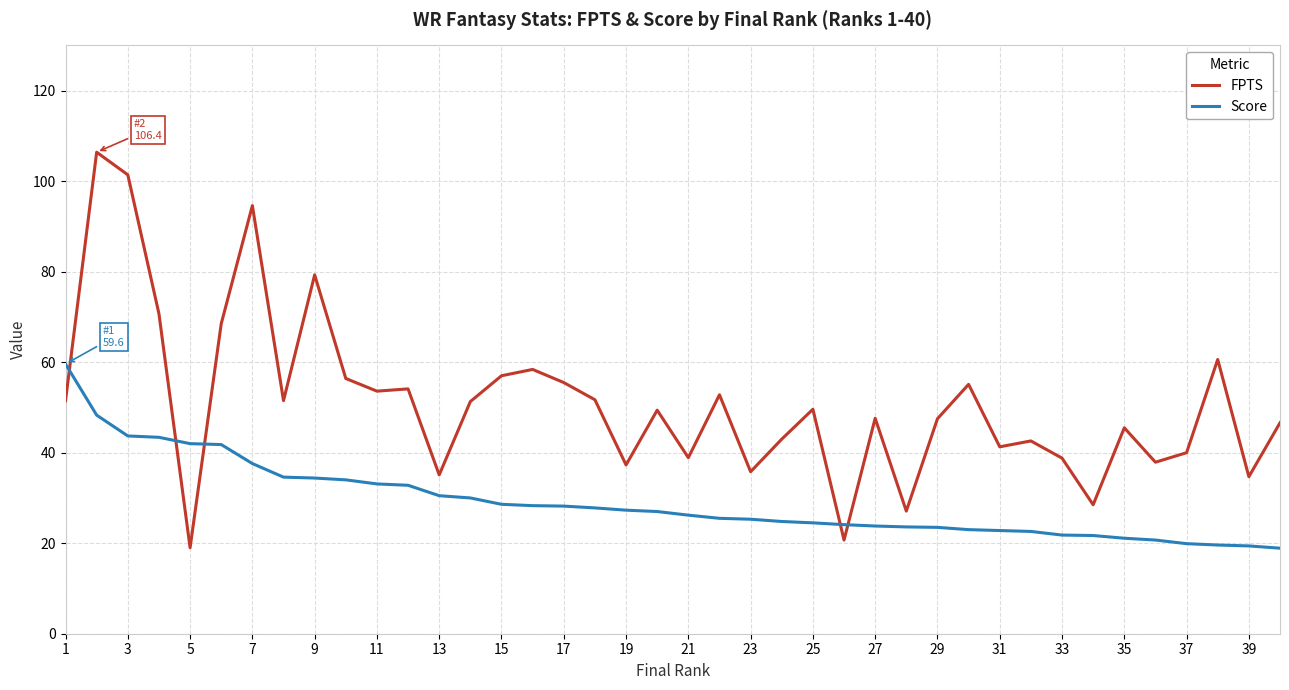

Which series has the largest total across all categories?

FPTS